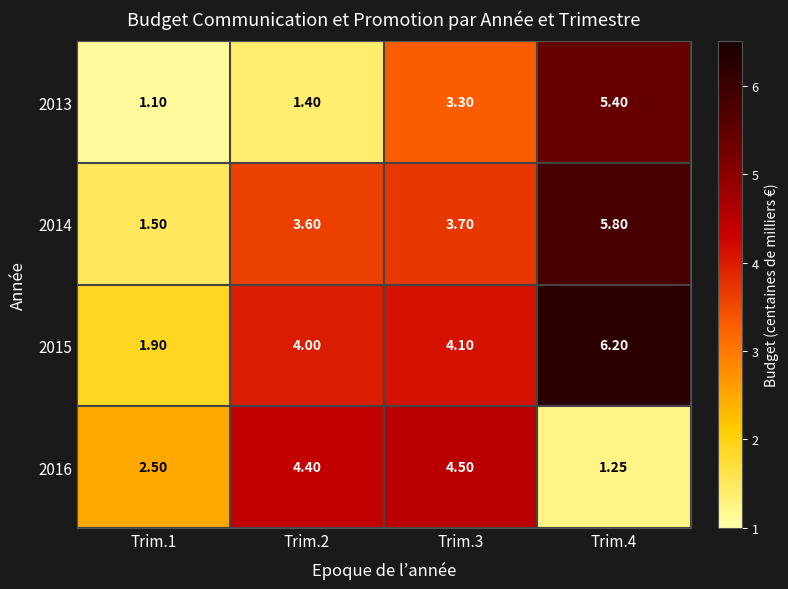

At which category does the chart reach its minimum across all series?

Trim.1